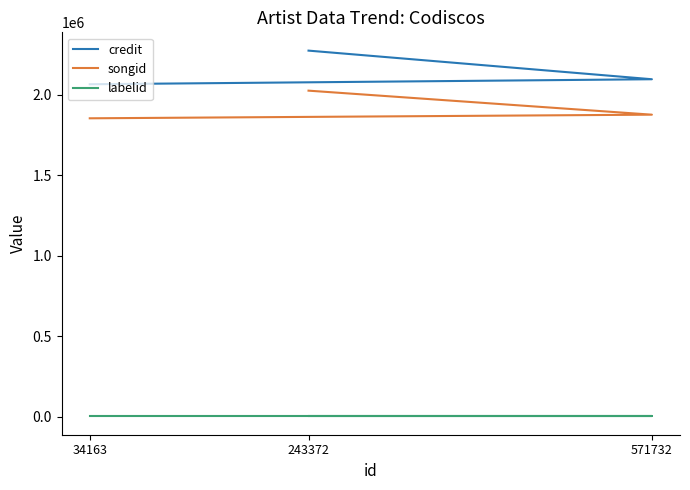

What are all the series names shown in the legend?

credit, songid, labelid